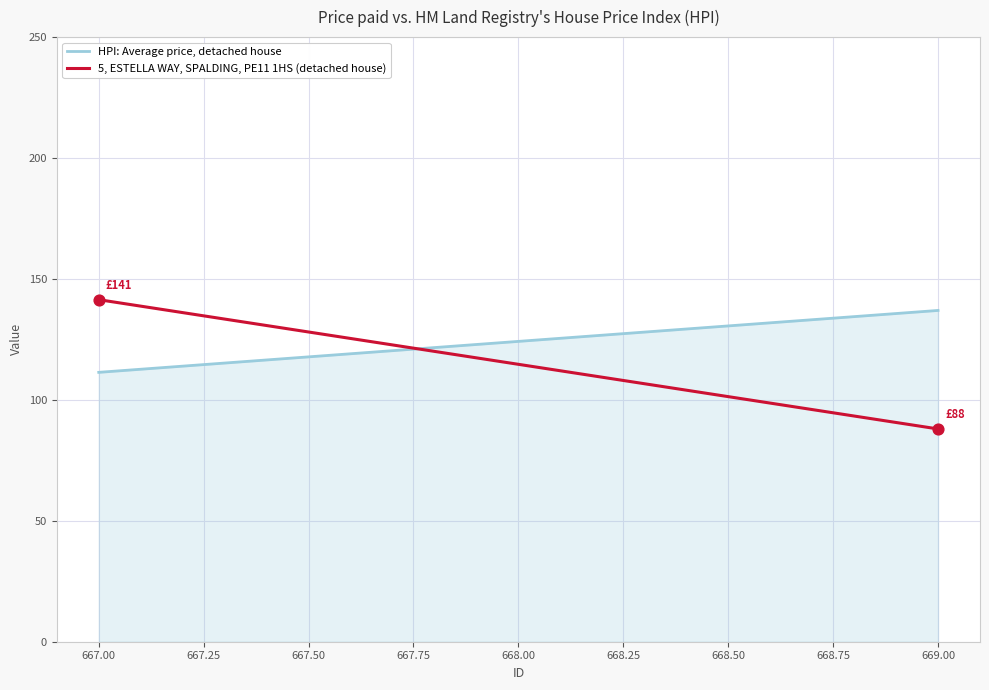

What is the average Y value?

114.7